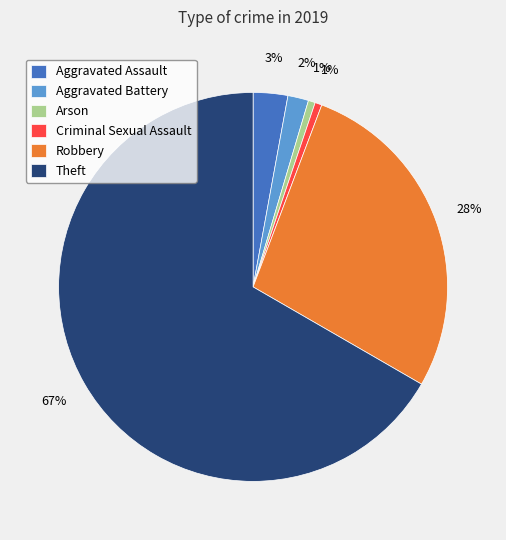

Which slice is the largest?

Theft